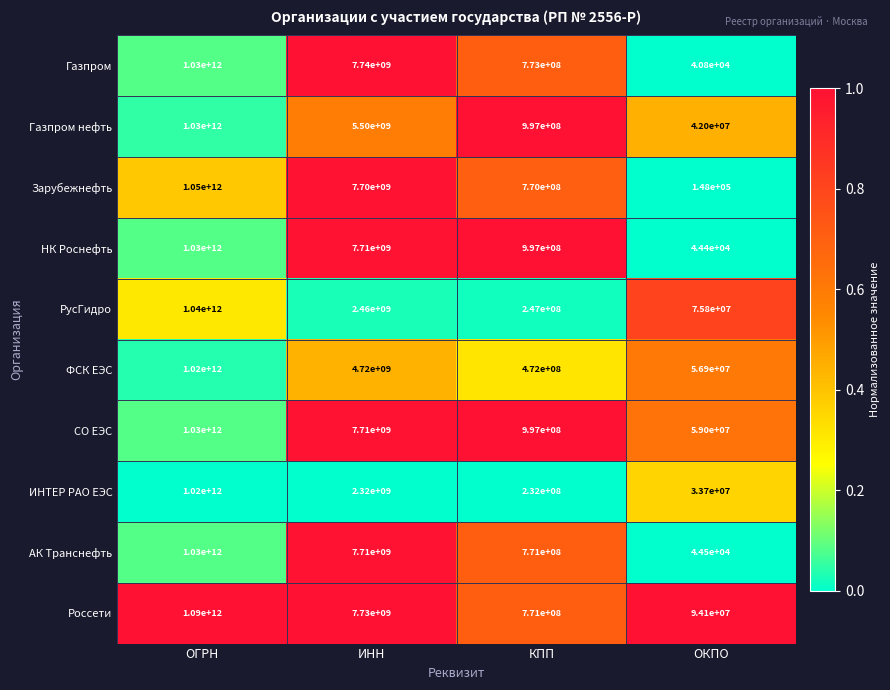

At which label is СО ЕЭС closest to 515029500000?

ИНН